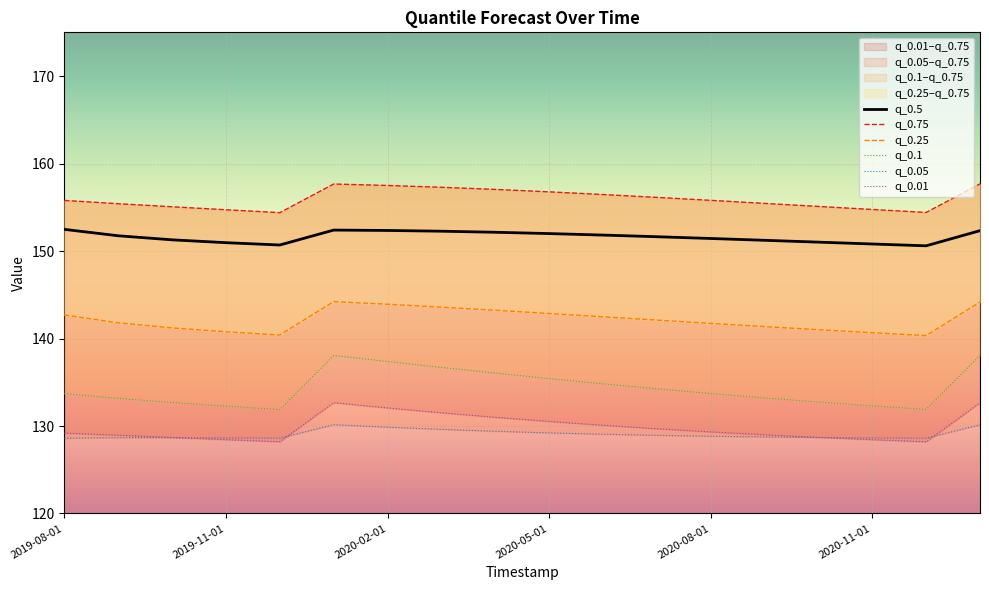

The value of q_0.5 at 2020-11-01 is 84.0. True or false?

False